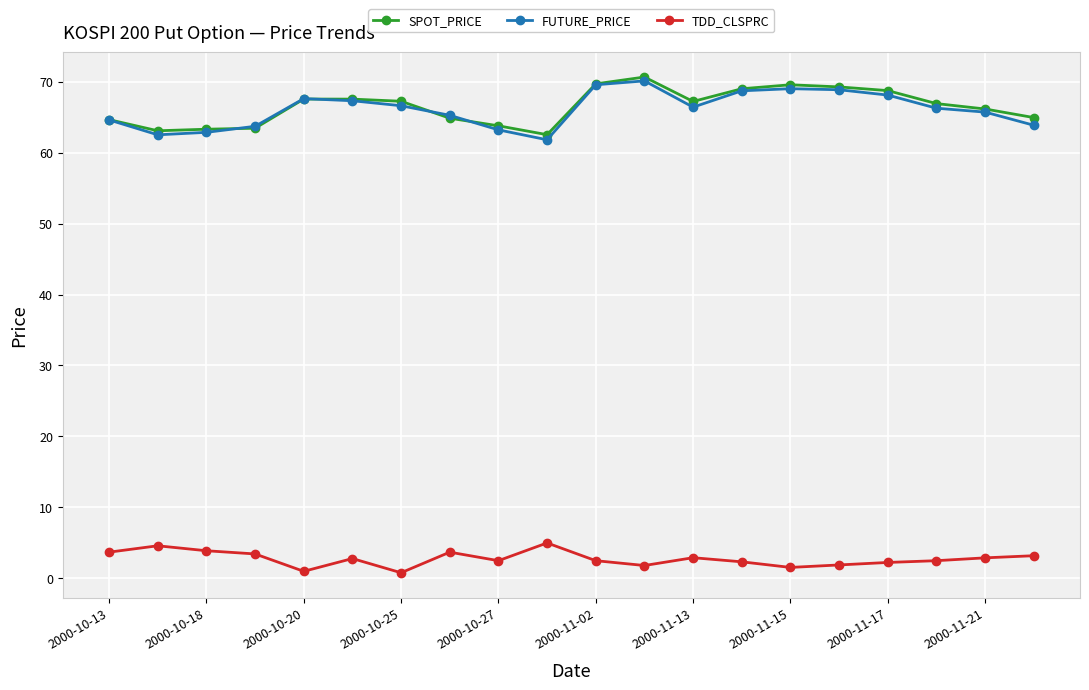

What is the greatest value displayed?

70.6